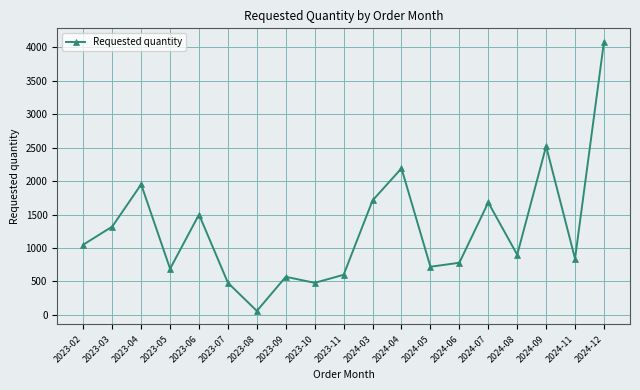

Reading right to left, what are all the values shown in this chart?

2024-12=4080	2024-11=840	2024-09=2520	2024-08=900	2024-07=1680	2024-06=780	2024-05=720	2024-04=2190	2024-03=1710	2023-11=600	2023-10=480	2023-09=570	2023-08=60	2023-07=480	2023-06=1500	2023-05=690	2023-04=1950	2023-03=1320	2023-02=1050